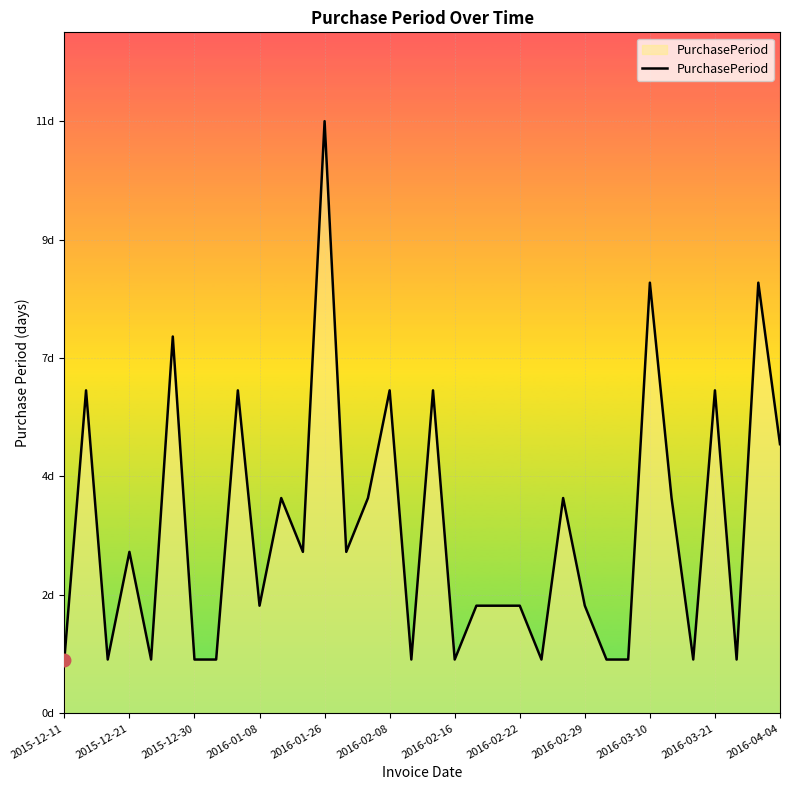

Is this an area chart (filled region under the line)?

Yes